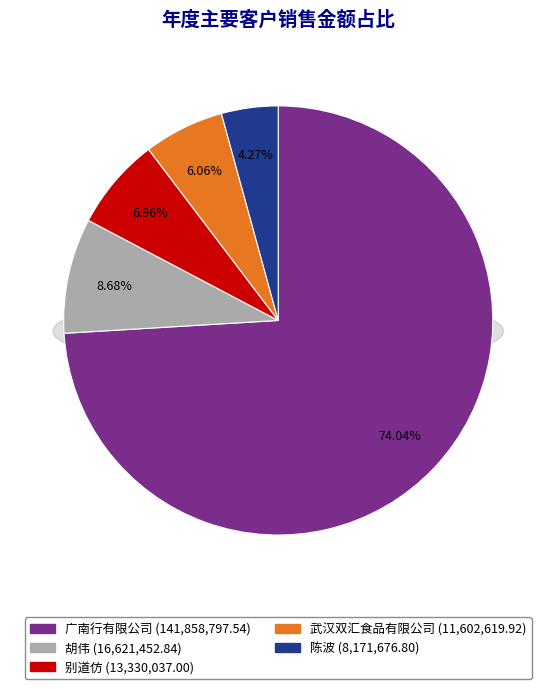

What percentage is the 别道仿 slice, to the nearest percent?

7%